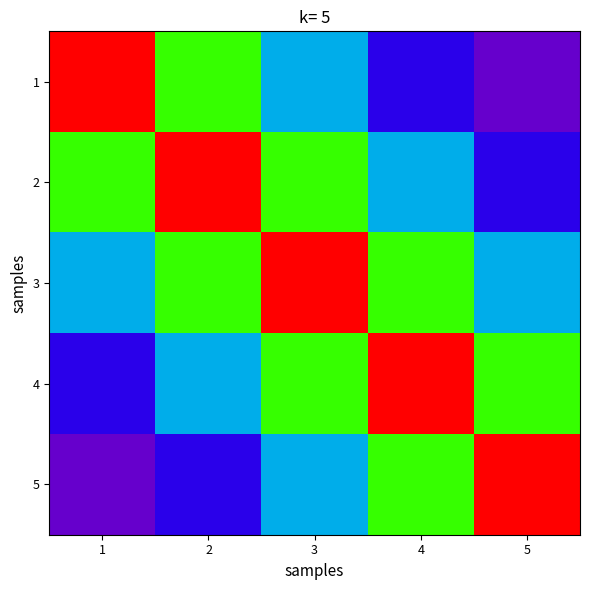

Which series has the largest range (max minus min)?

1